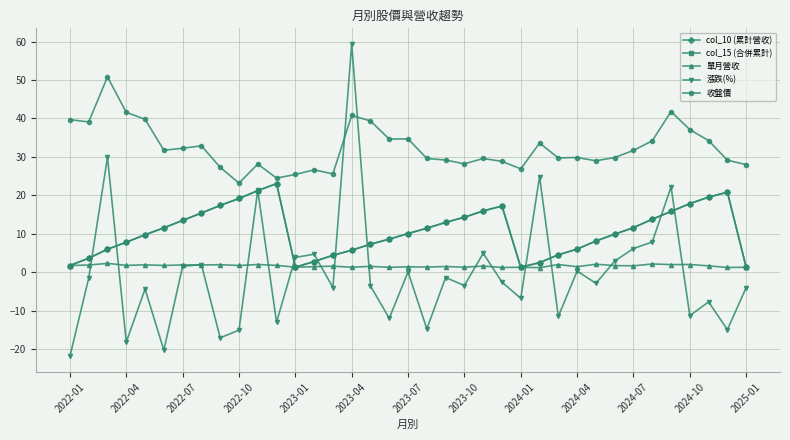

After their last crossing, which series has the higher values: 漲跌(%) or 收盤價?

收盤價